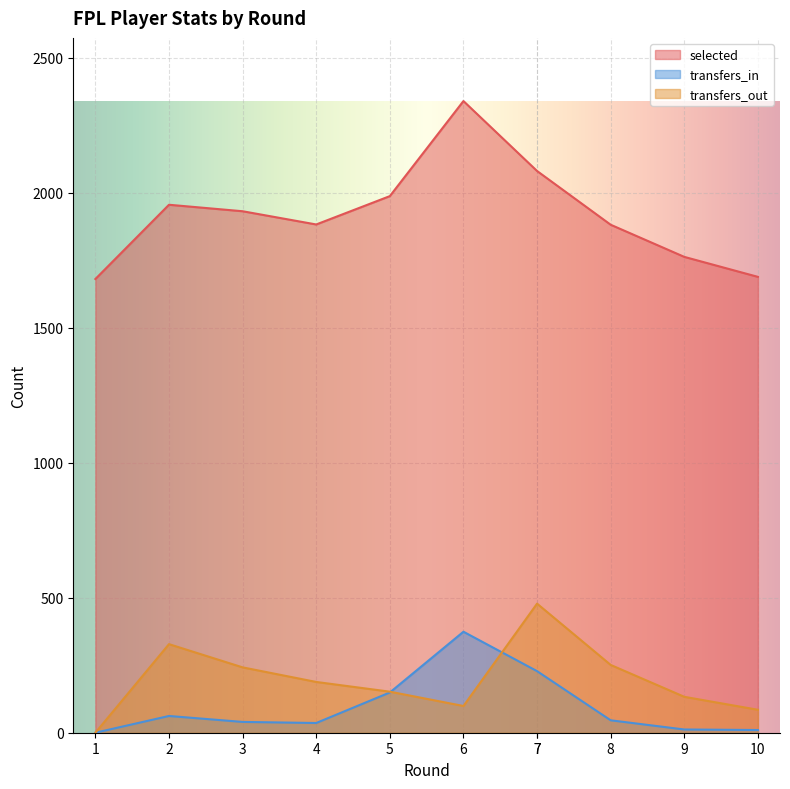

The value of transfers_out at 8 is 251. True or false?

True